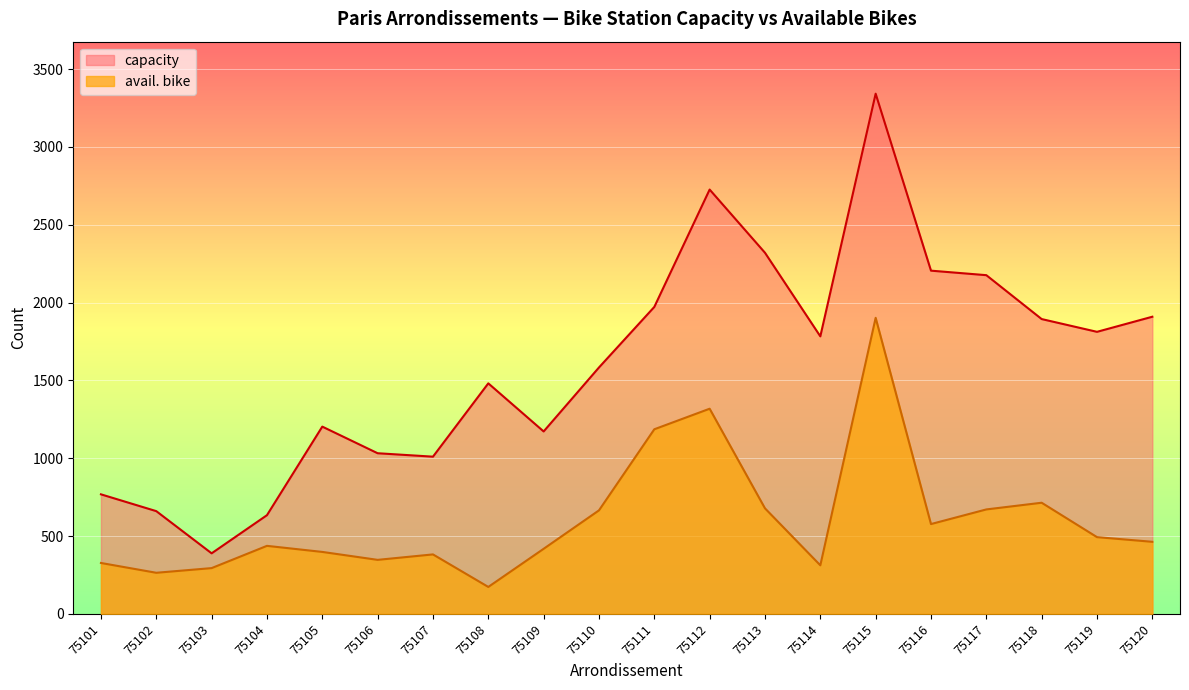

True or false: capacity has a value of 2726 at 75112.

True